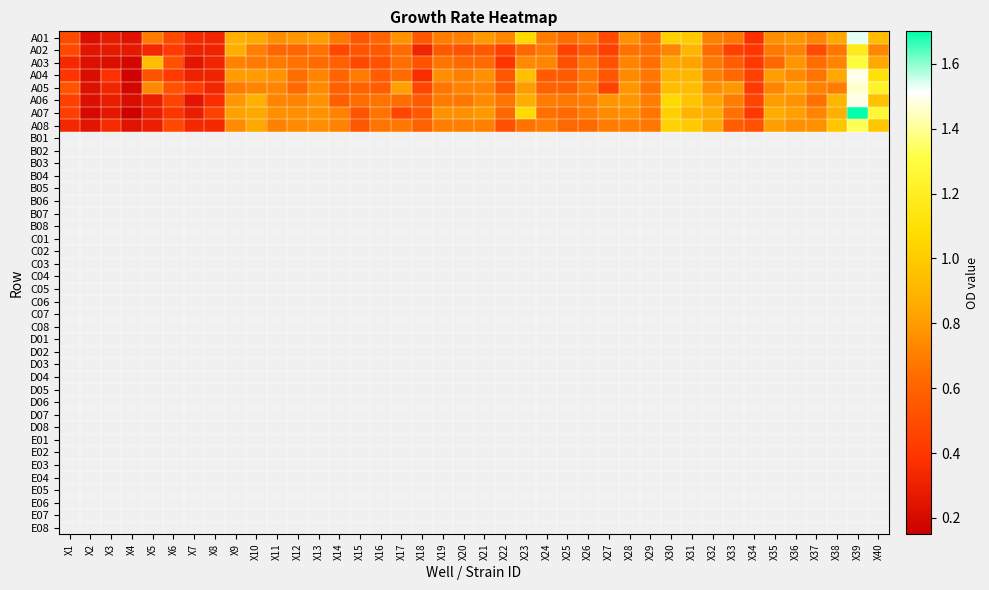

Which has a higher value, X14 or X8?

X14